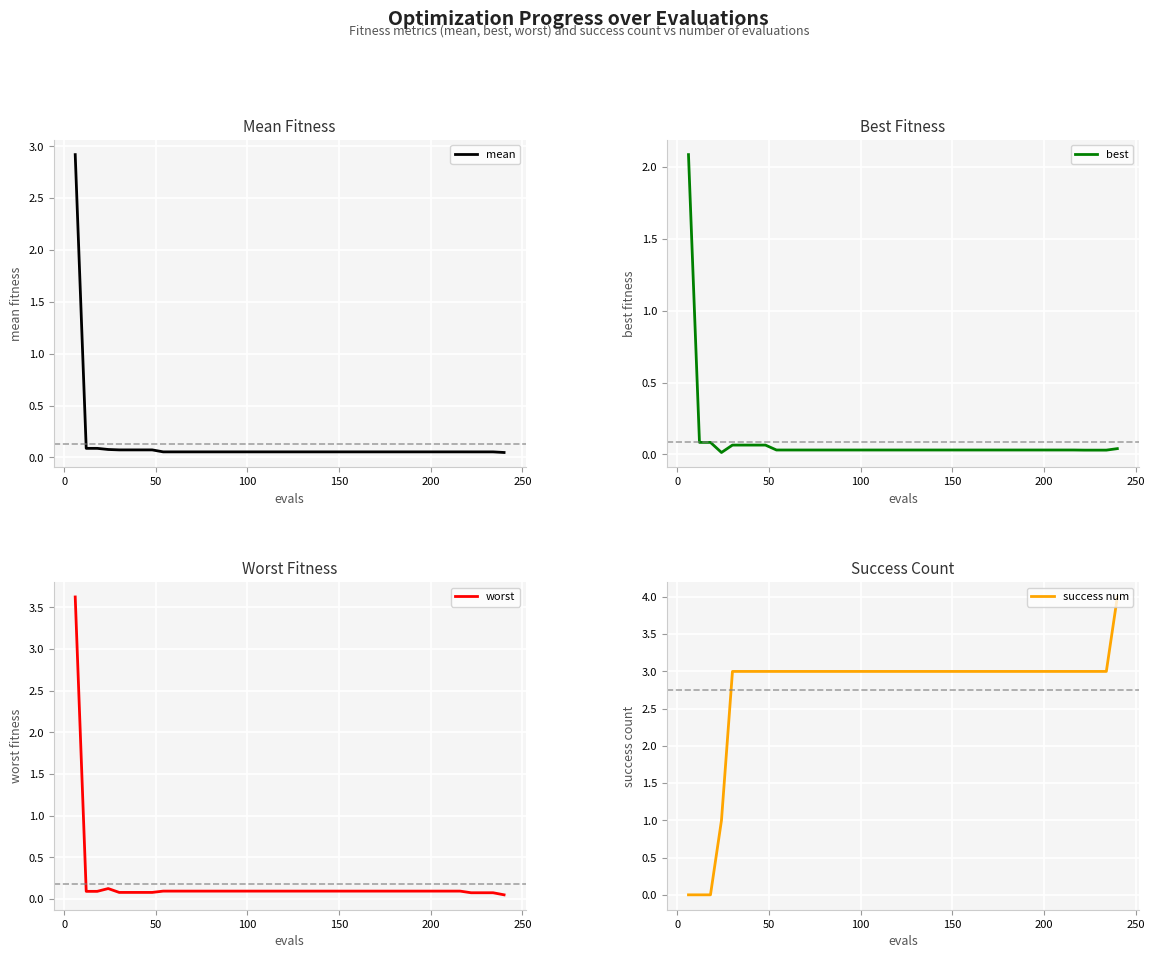

What is the maximum value for success num?

4